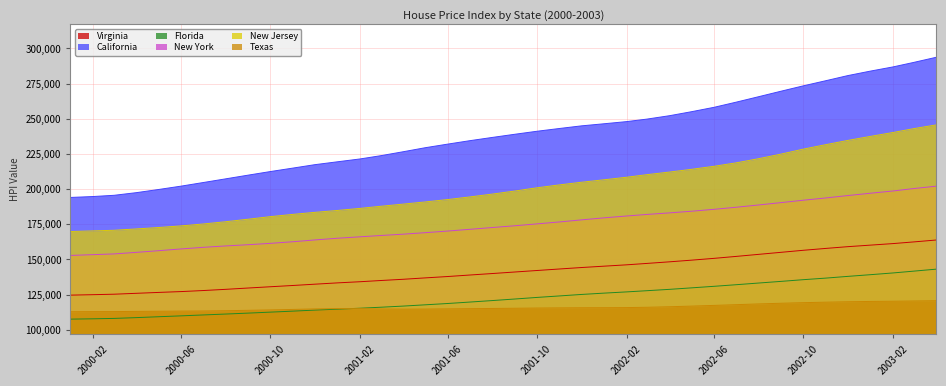

What position from the right is 2000-08?

33